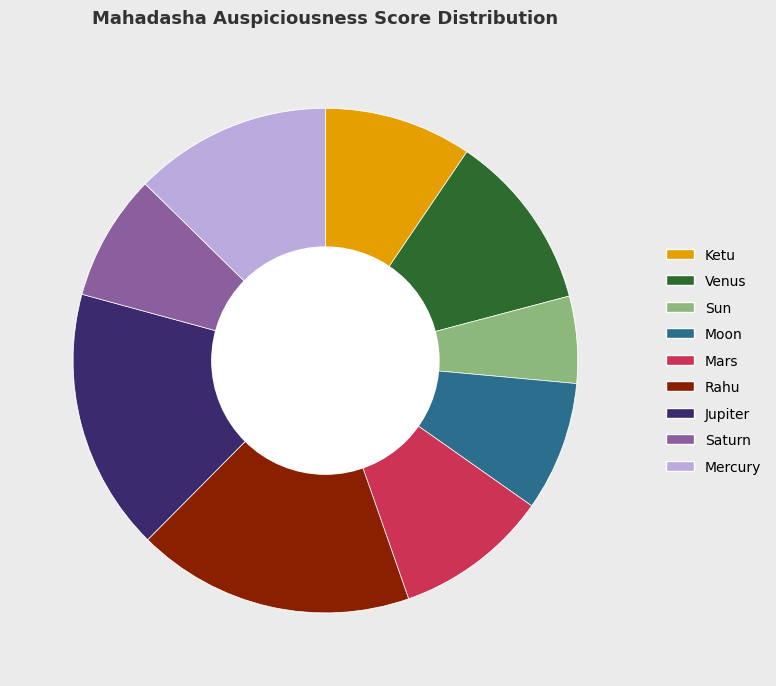

What portion of the pie excludes Moon?

91.7%